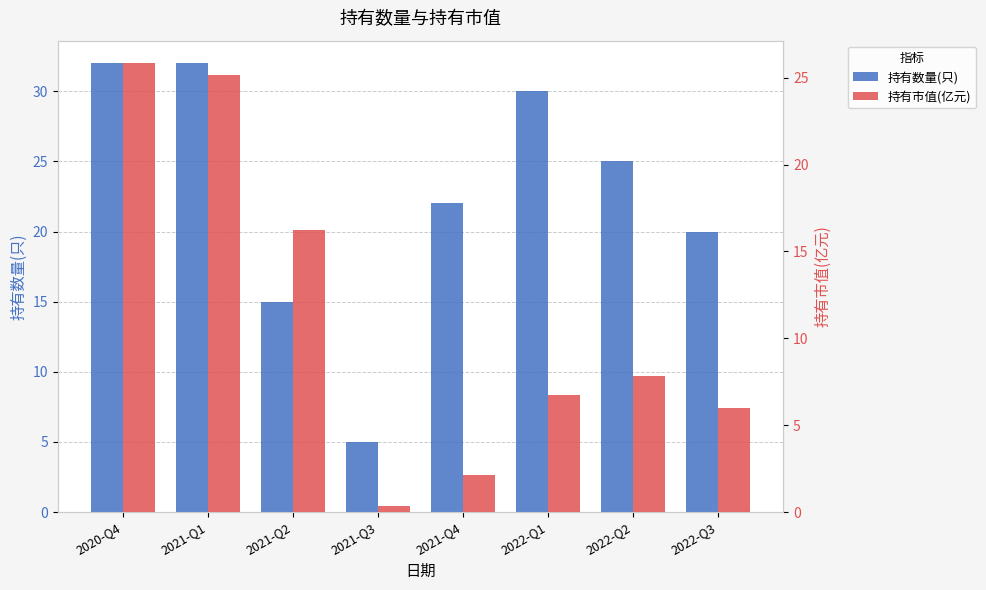

What is the total value across all series at 2021-Q4?

24.1